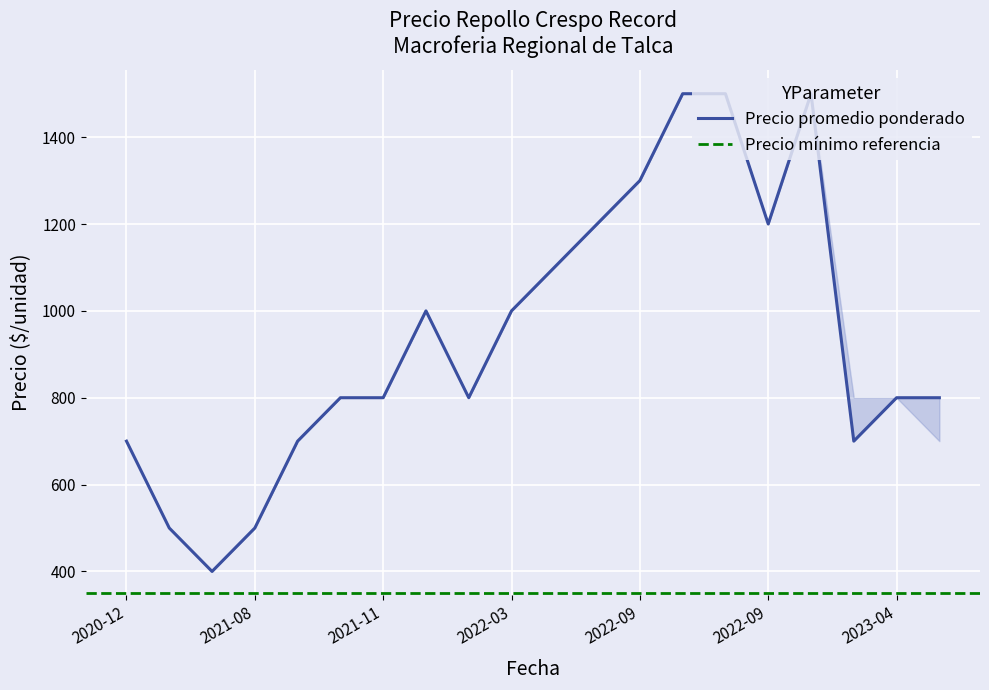

True or false: Precio maximo and Precio minimo intersect in this chart.

False